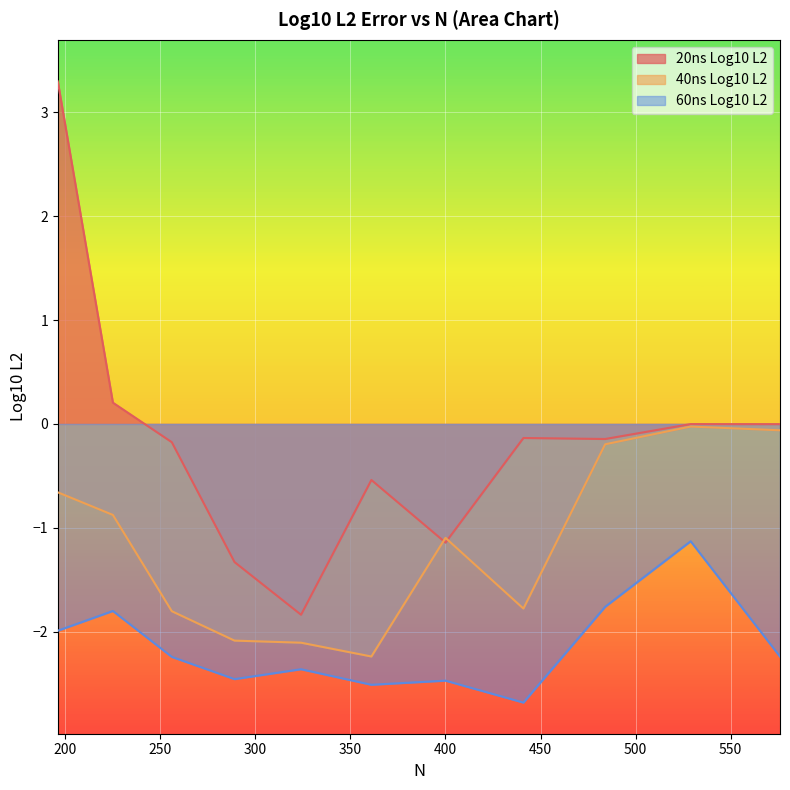

Where do 20ns Log10 L2 and 40ns Log10 L2 first cross each other?

361 and 400